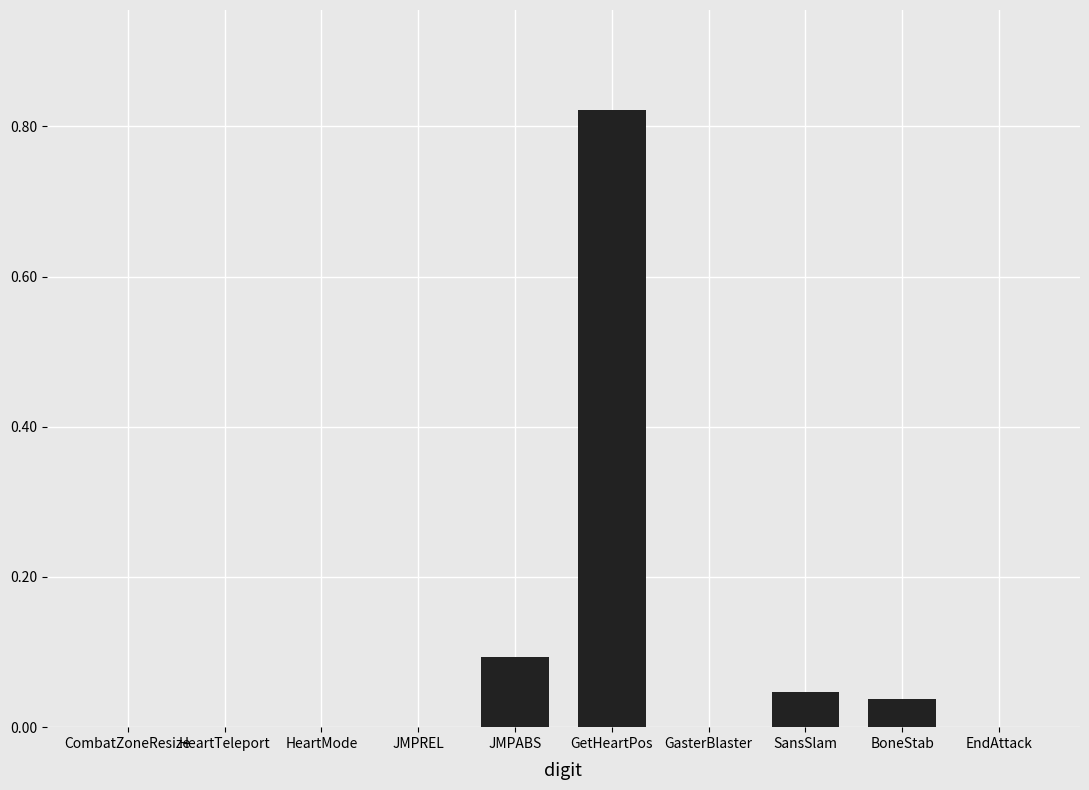

Which label corresponds to the largest value in the chart?

GetHeartPos